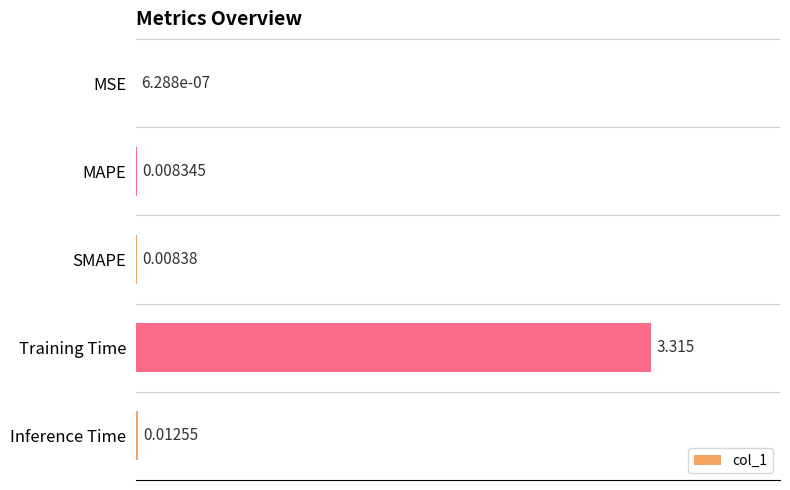

Which has a higher value, MAPE or Training Time?

Training Time